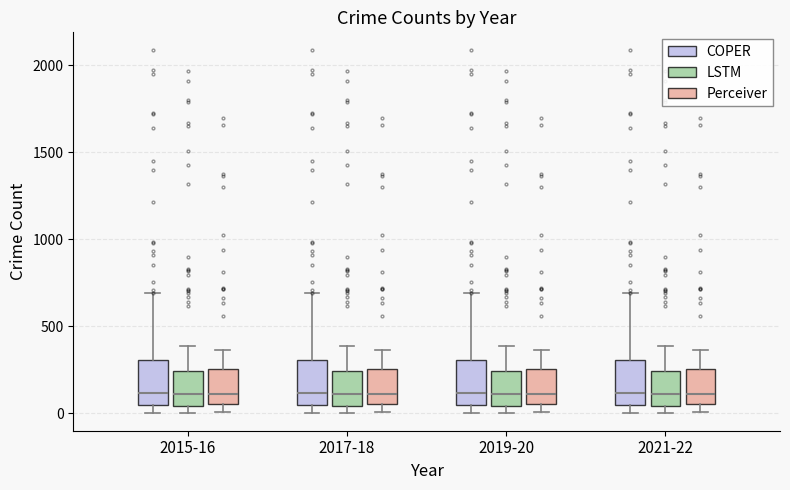

Where is the lower edge of the box for 2021-22 (COPER) on the y-axis? The values are not printed on the chart, so give them approximately, as read against the axis.

50